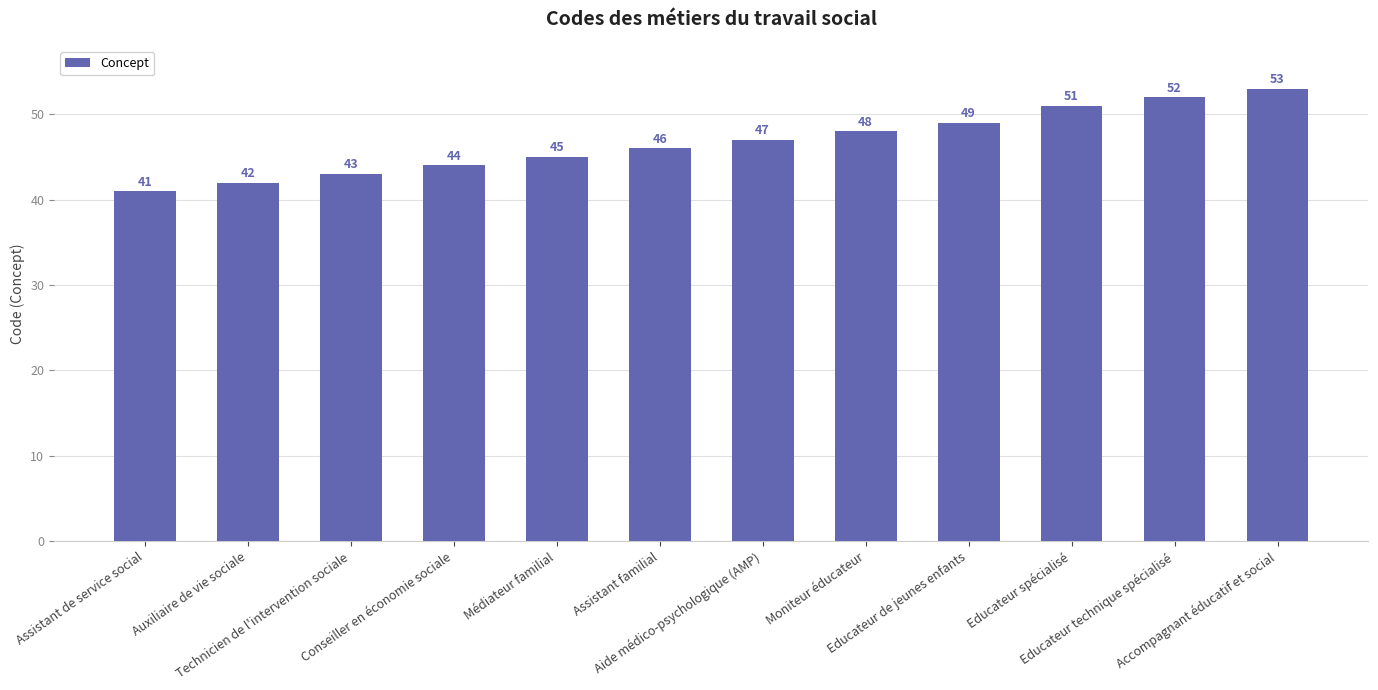

What is the maximum value shown in the chart?

53